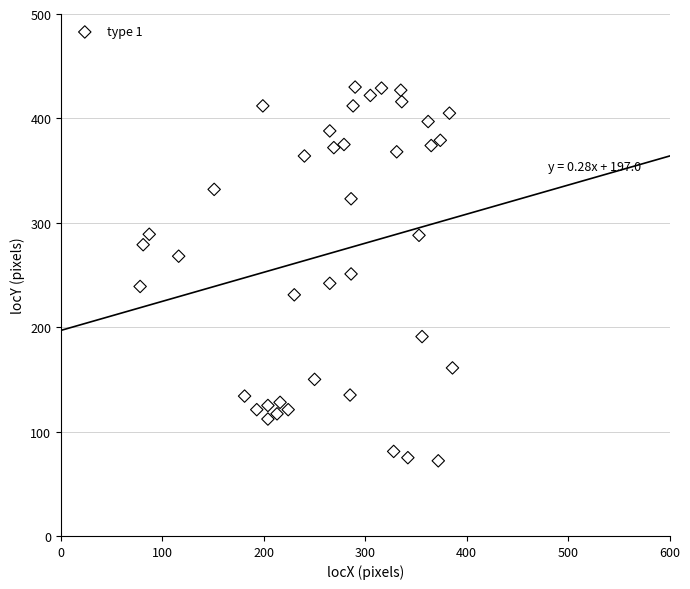

What is the range of Y values (max minus min)?

358